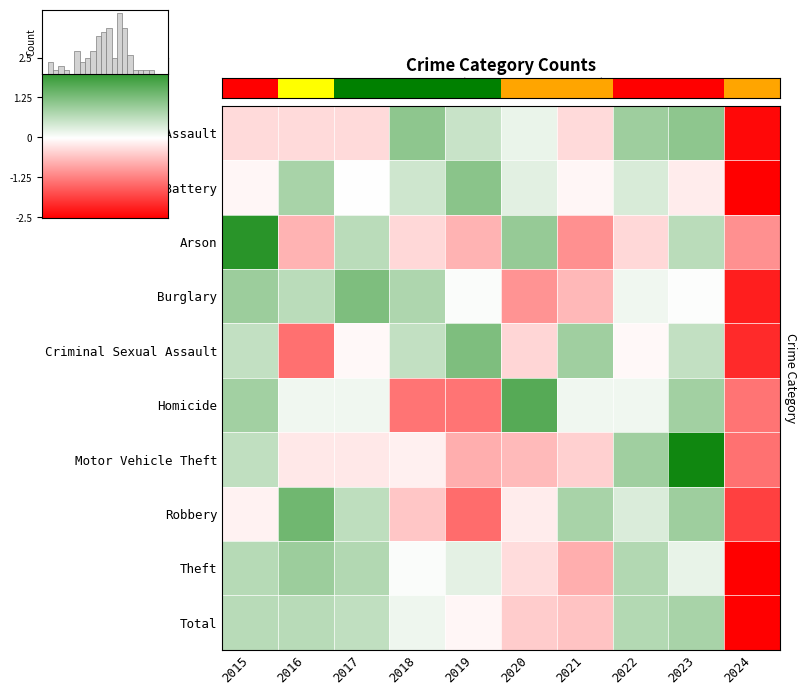

How many positive values does the Theft series have?

7